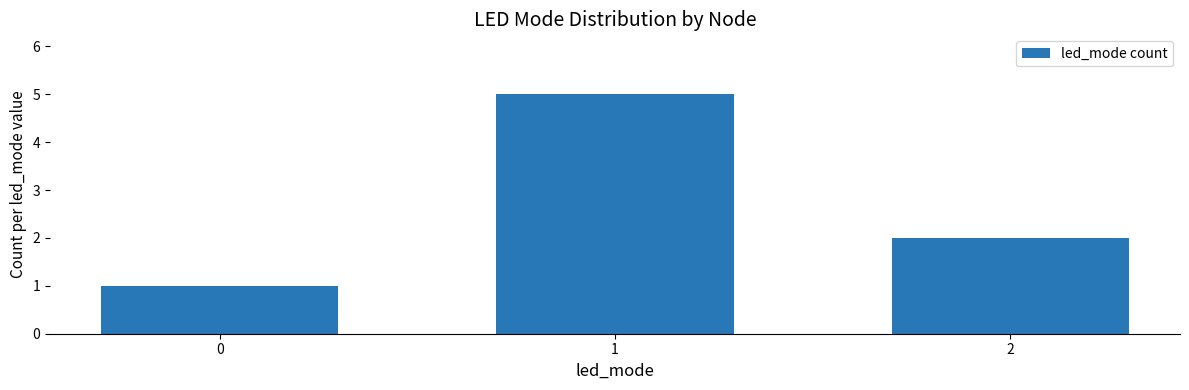

Reading left to right, extract all data points from this chart.

1	5	2